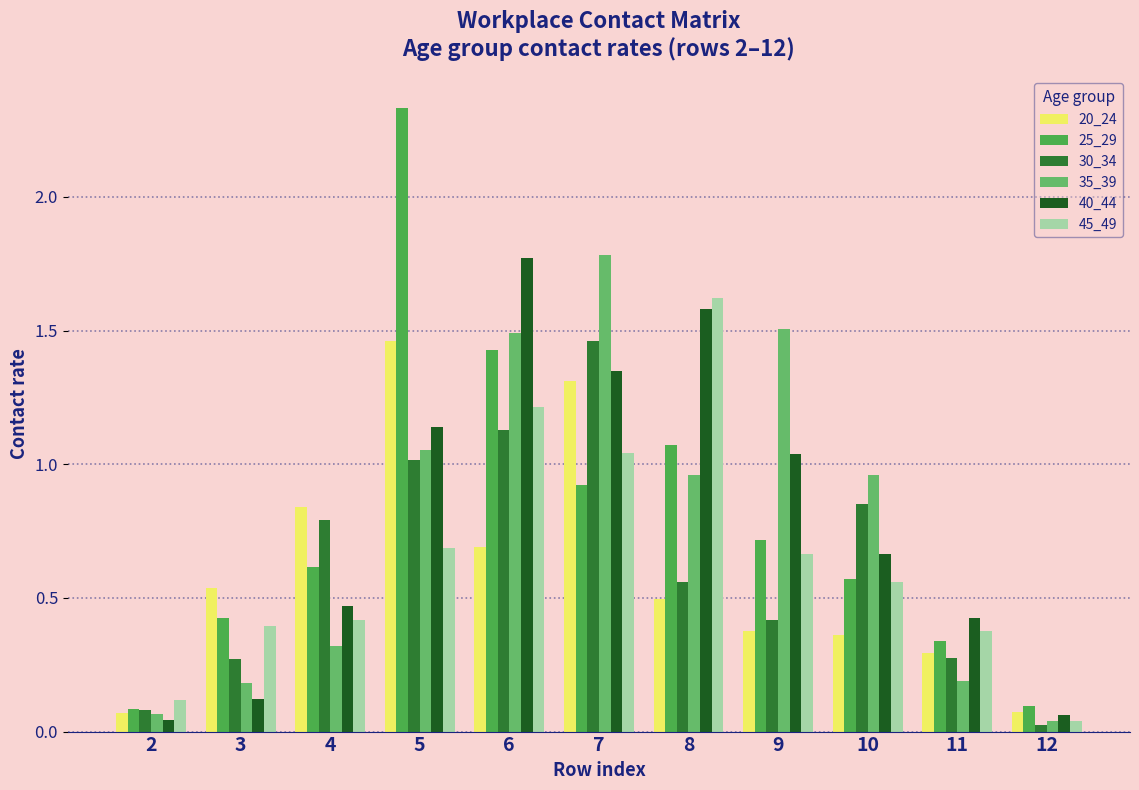

What is the difference between the maximum and minimum values in the 40_44 series?

1.7